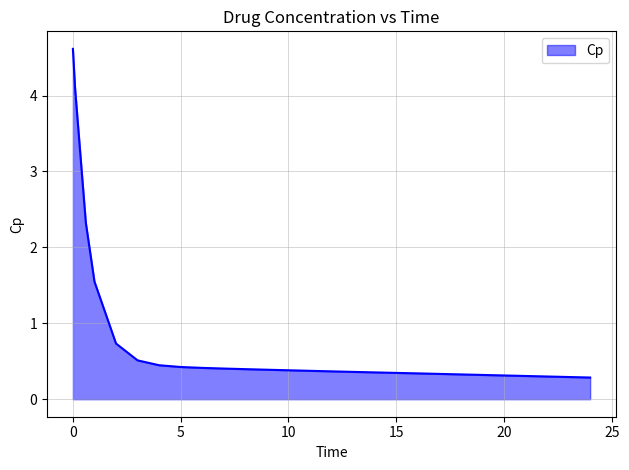

What is the difference between the maximum and minimum values?

4.3